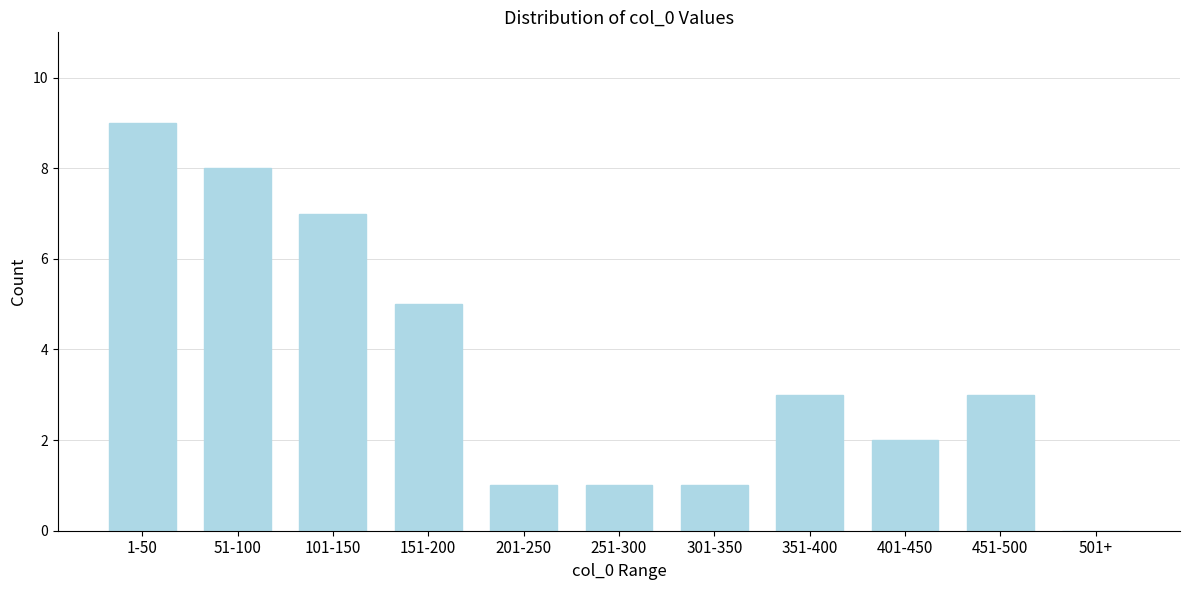

Reading left to right, what are all the values shown in this chart?

1-50=9	51-100=8	101-150=7	151-200=5	201-250=1	251-300=1	301-350=1	351-400=3	401-450=2	451-500=3	501+=0